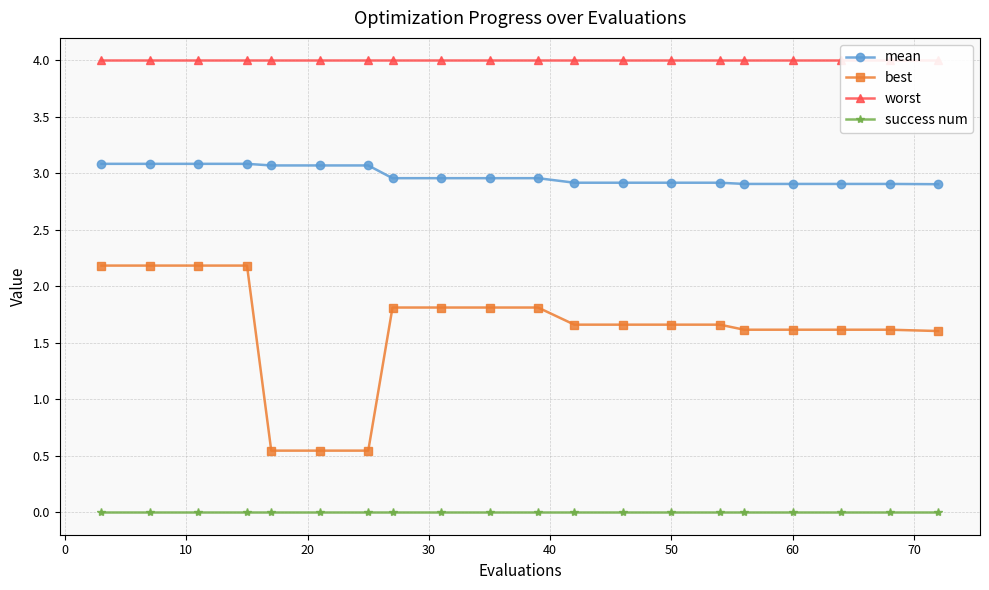

True or false: best and mean cross at least once.

False